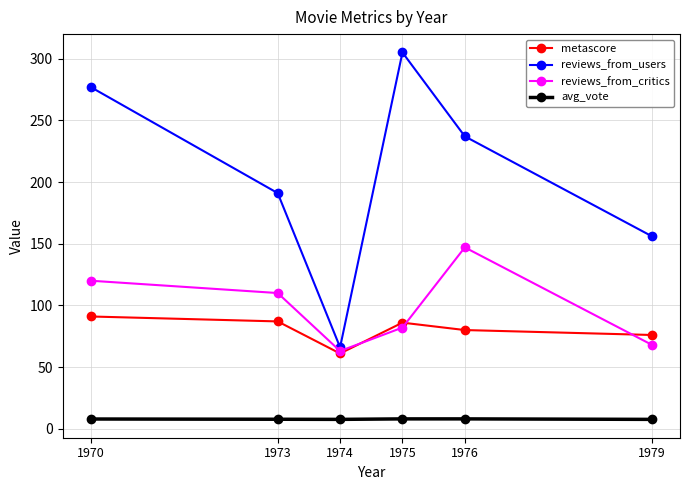

What is the maximum value for metascore?

91.0